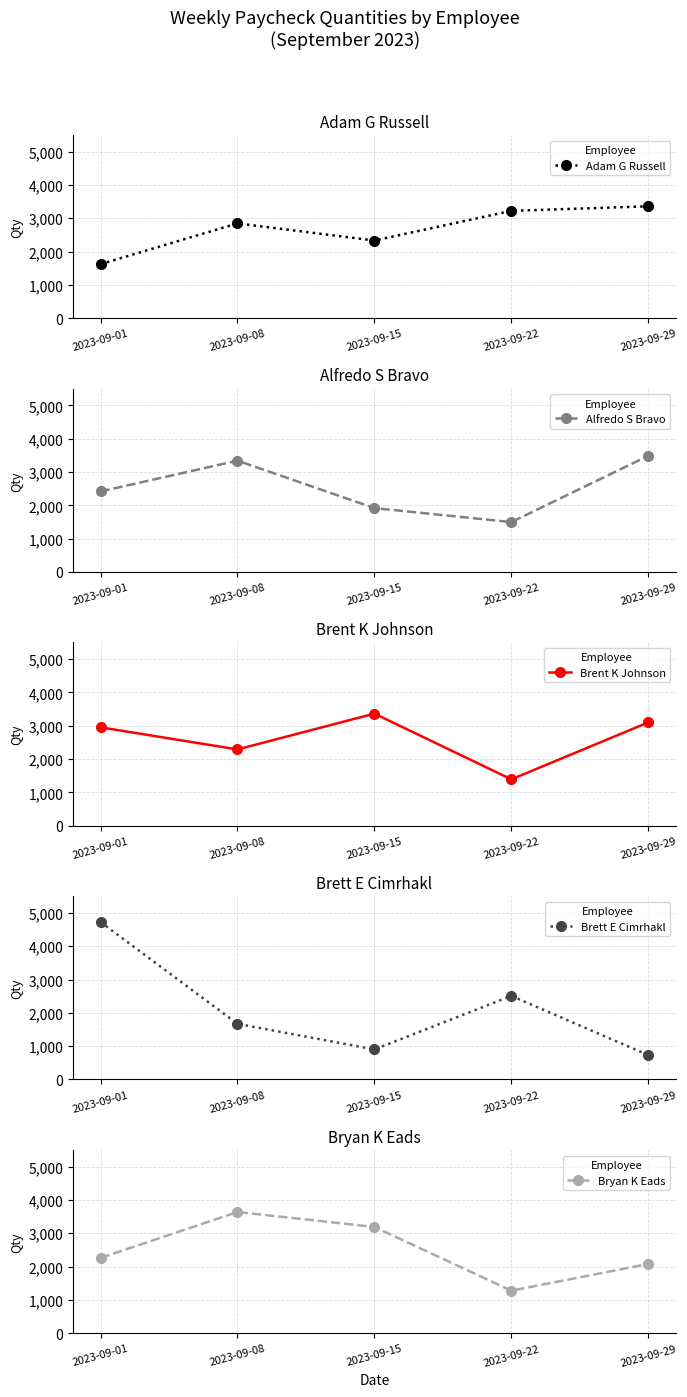

Which series has the largest total across all categories?

Adam G Russell